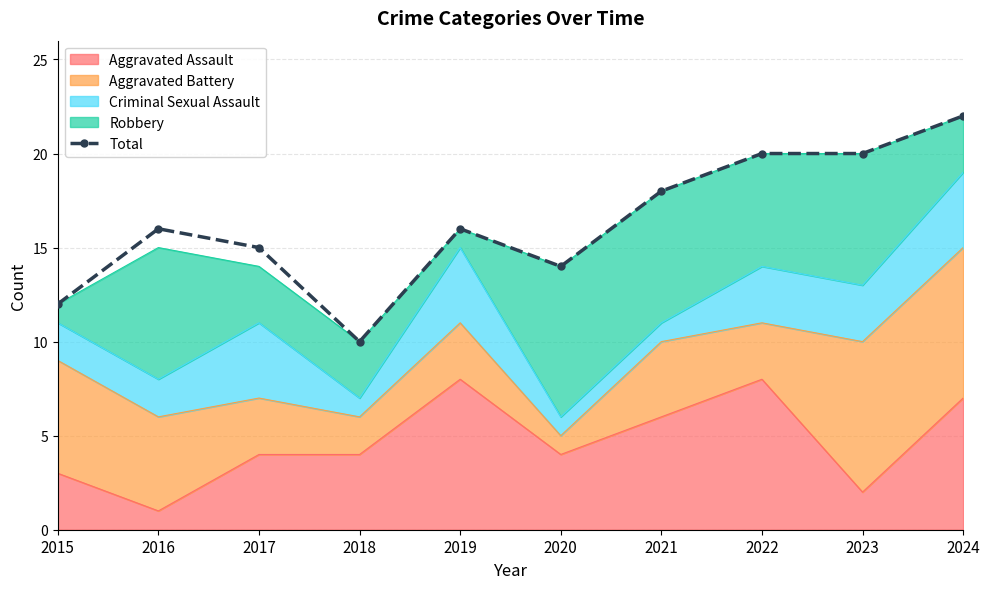

What is the average value?

16